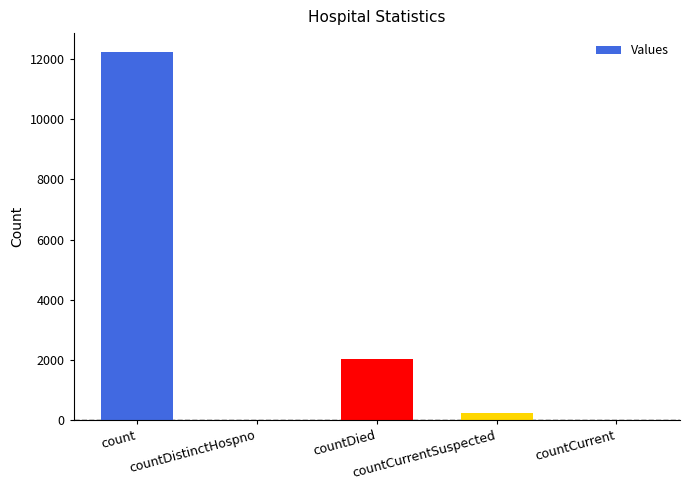

How many data points does each series have?

5